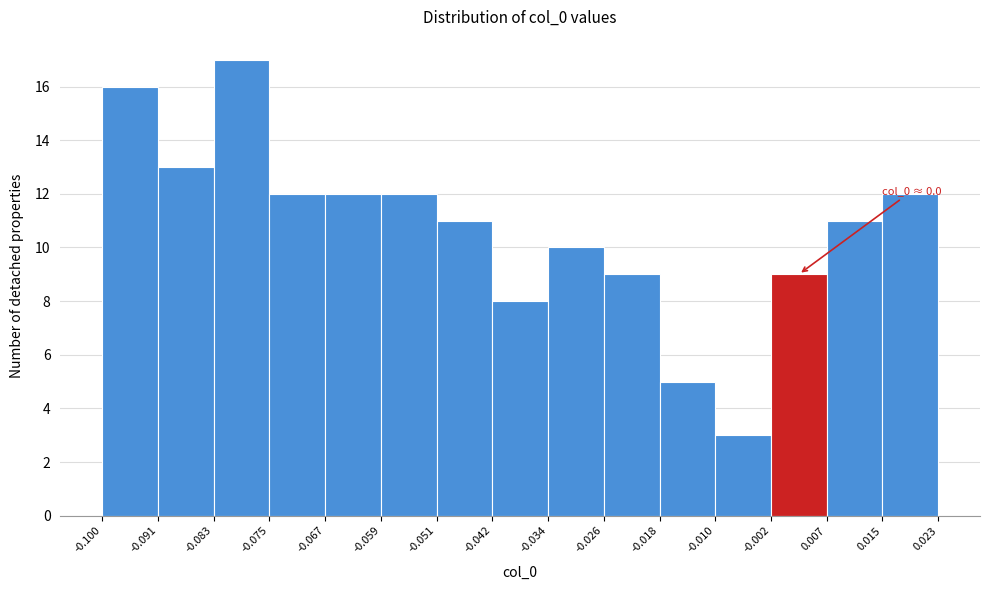

Over which range of the x-axis is the bar tallest?

-0.083 to -0.075